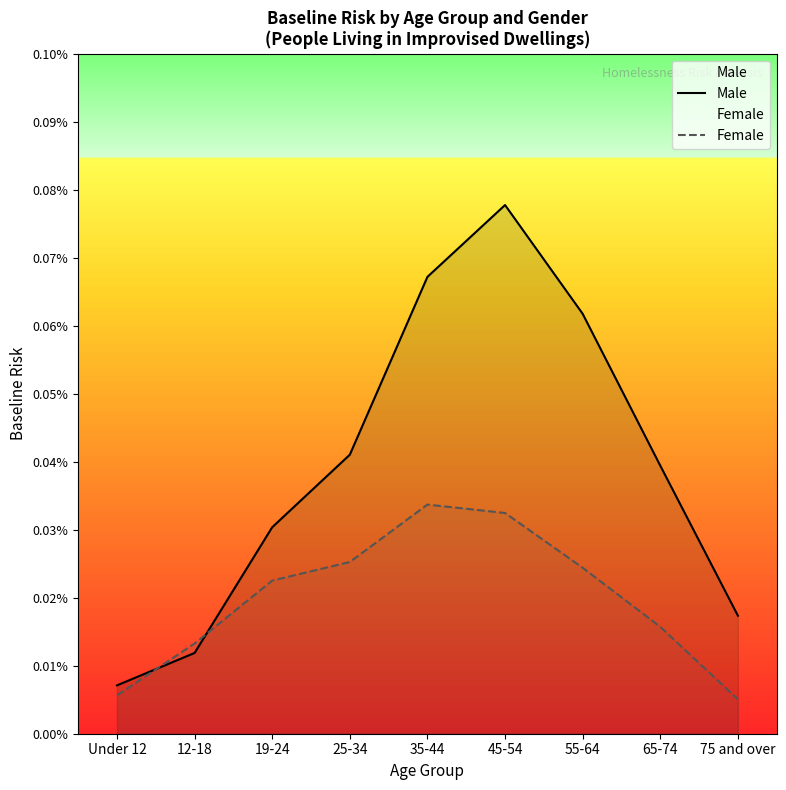

How many series are shown in this chart?

2